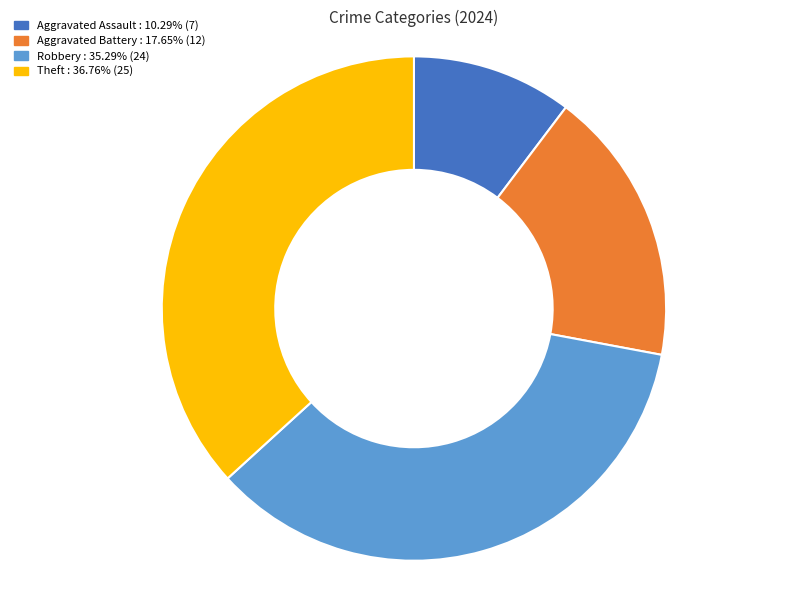

What is the largest slice in the pie chart?

Theft